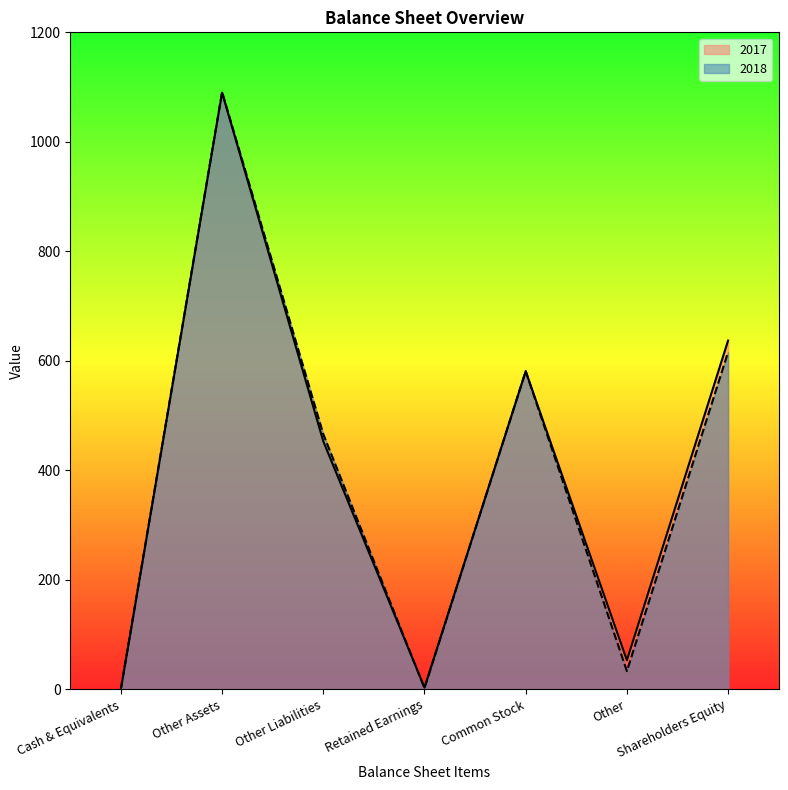

At which category does the chart reach its minimum across all series?

Cash & Equivalents